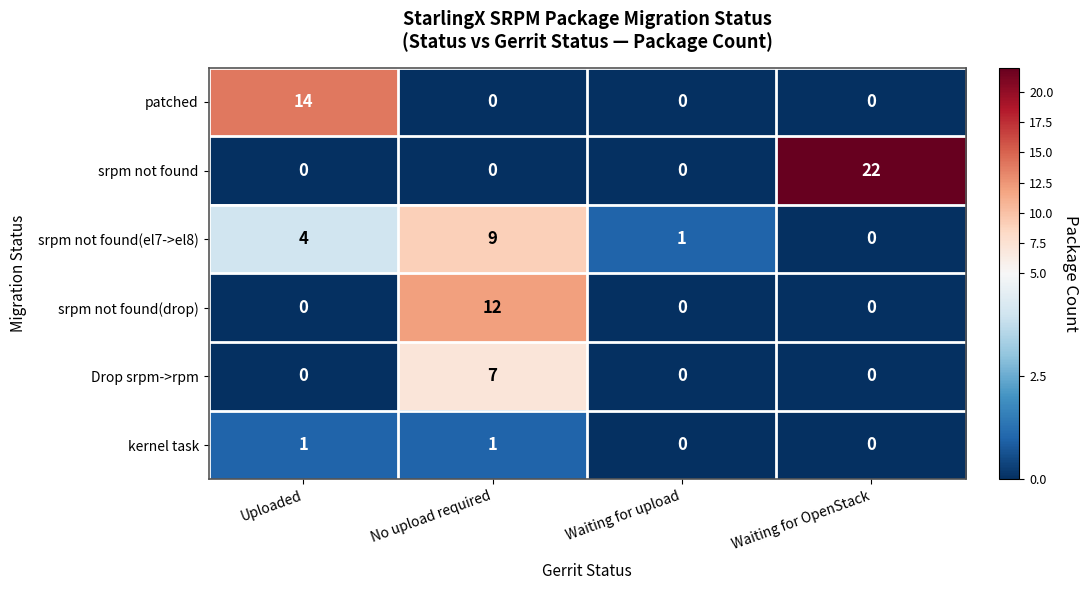

What is the maximum value shown in the chart?

22